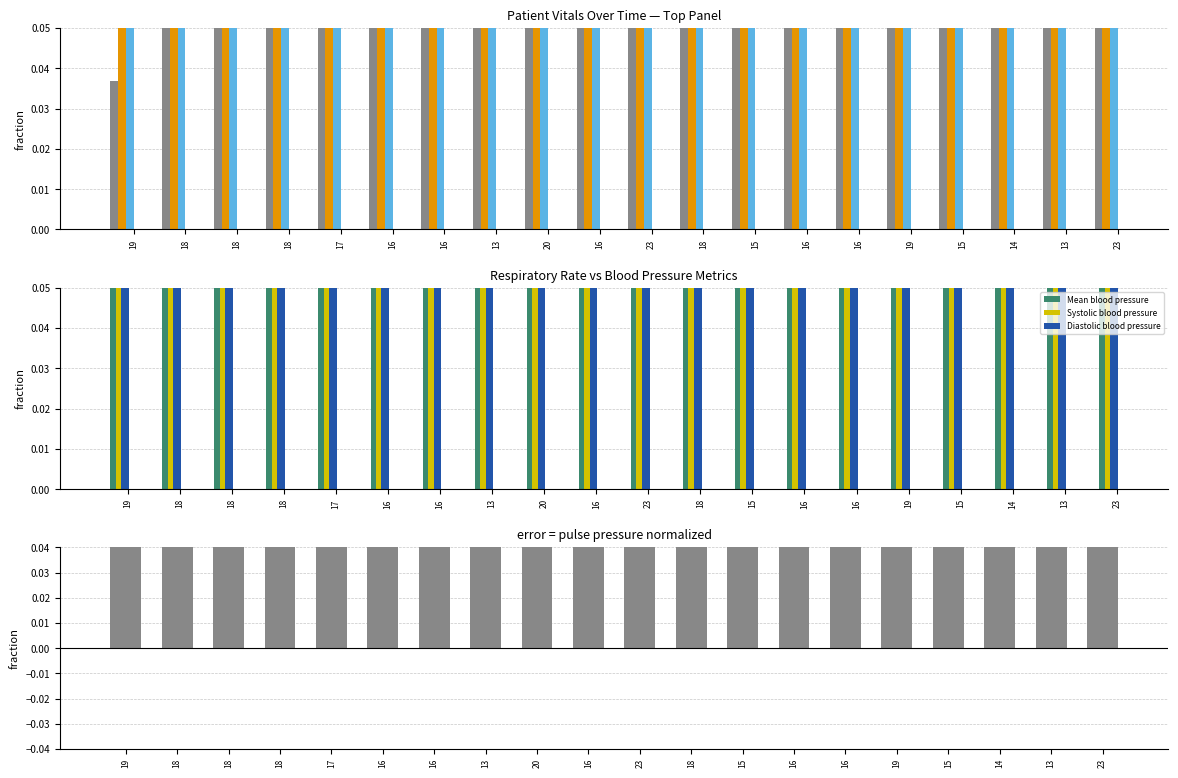

The value of Heart Rate at 23 is 1.0. True or false?

True